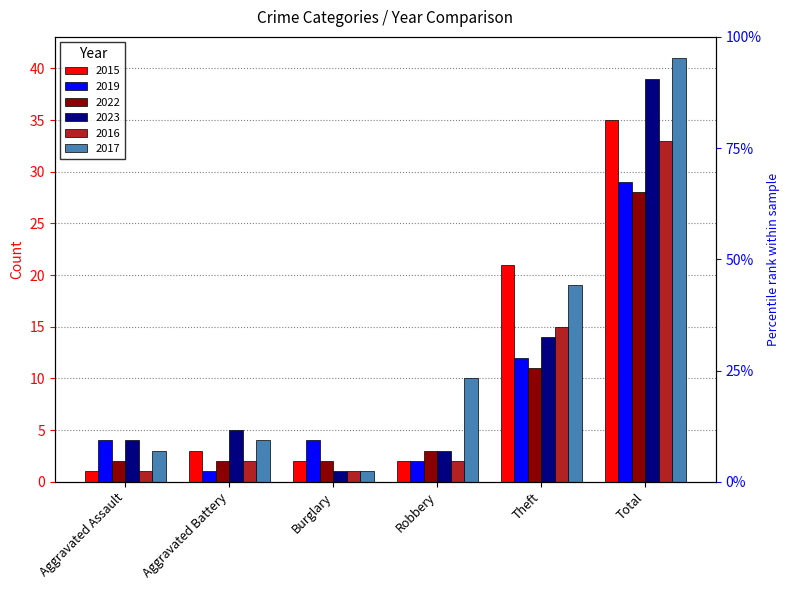

What is the label of the 6th bar from the left?

Total